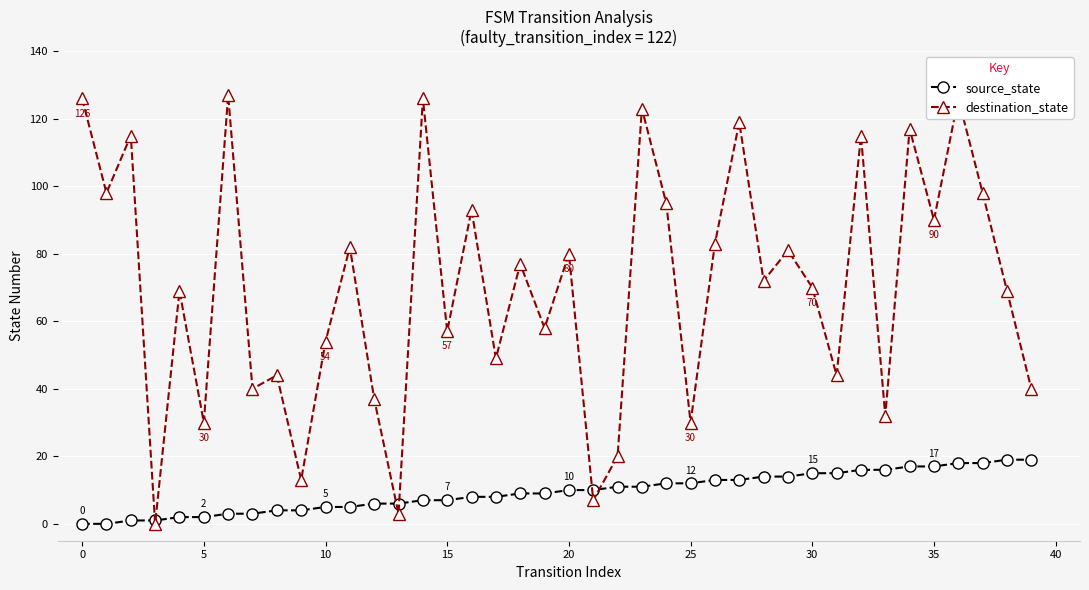

Reading left to right, transcribe all the data shown in this chart.

source_state: 0	0	1	1	2	2	3	3	4	4	5	5	6	6	7	7	8	8	9	9	10	10	11	11	12	12	13	13	14	14	15	15	16	16	17	17	18	18	19	19
destination_state: 126	98	115	0	69	30	127	40	44	13	54	82	37	3	126	57	93	49	77	58	80	7	20	123	95	30	83	119	72	81	70	44	115	32	117	90	126	98	69	40